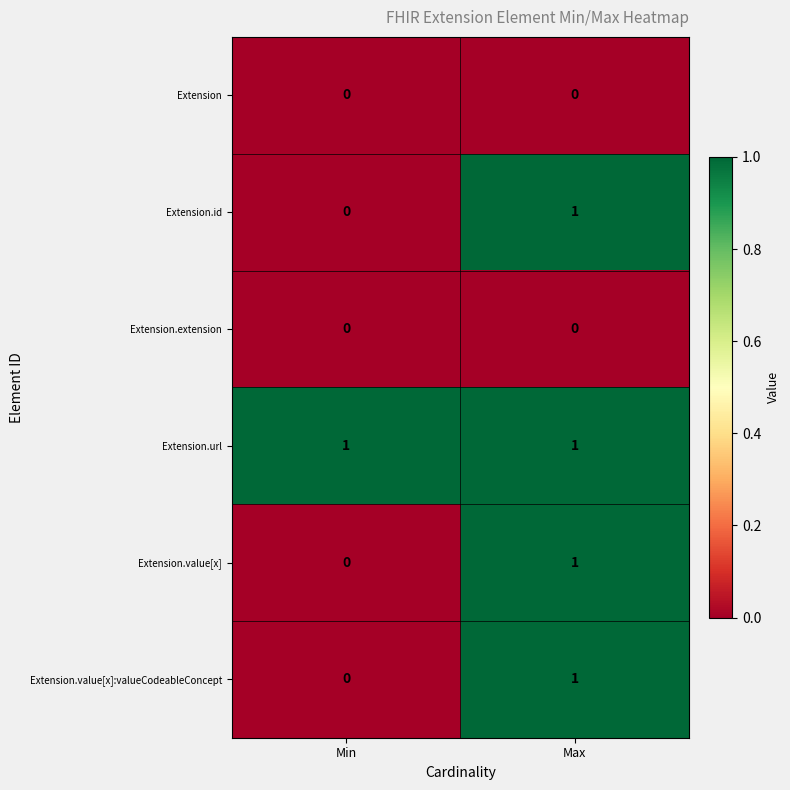

Which category has the highest value in the Extension.value[x]:valueCodeableConcept series?

Max